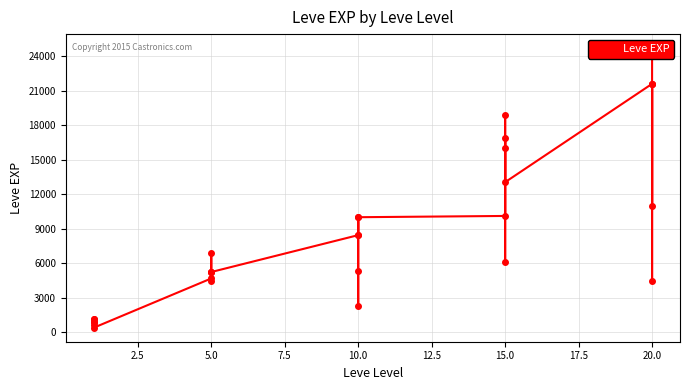

How many values are below 6840?

15